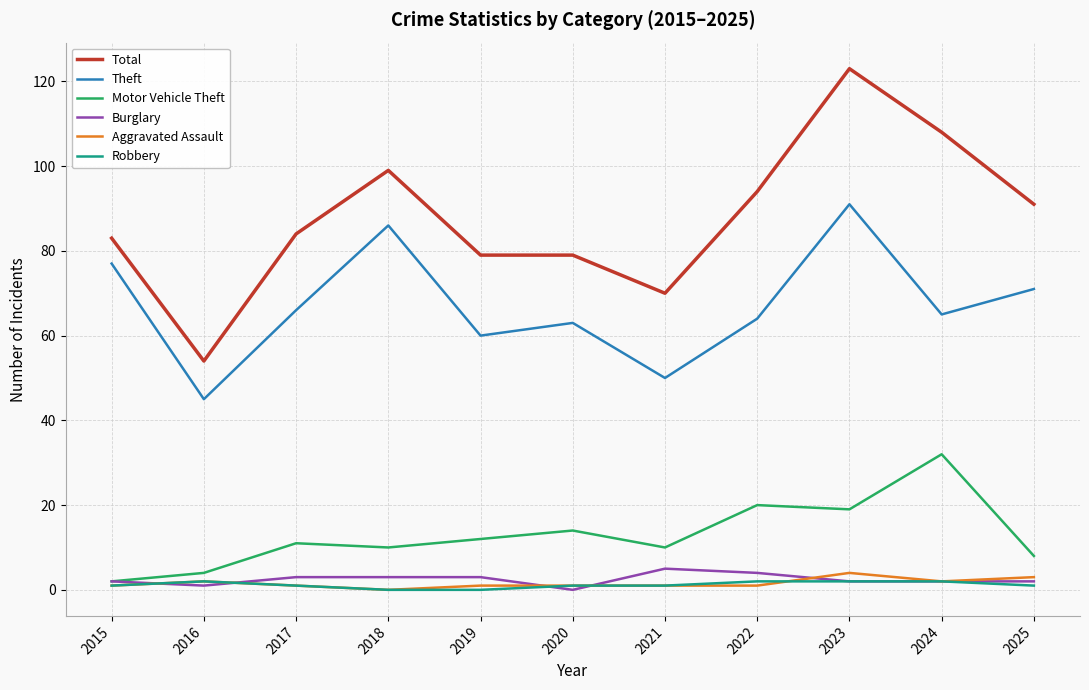

Which series has the largest total across all categories?

Total